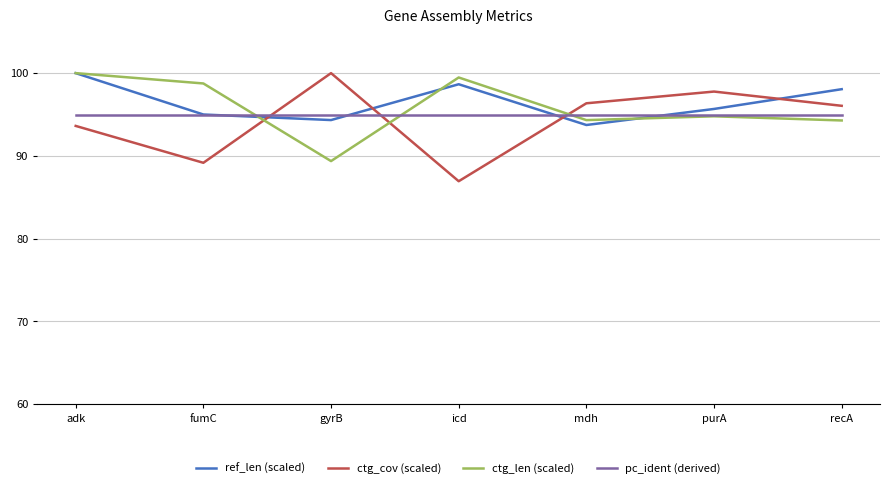

What is the sum of the ctg_cov (scaled) values at recA and purA?

193.8